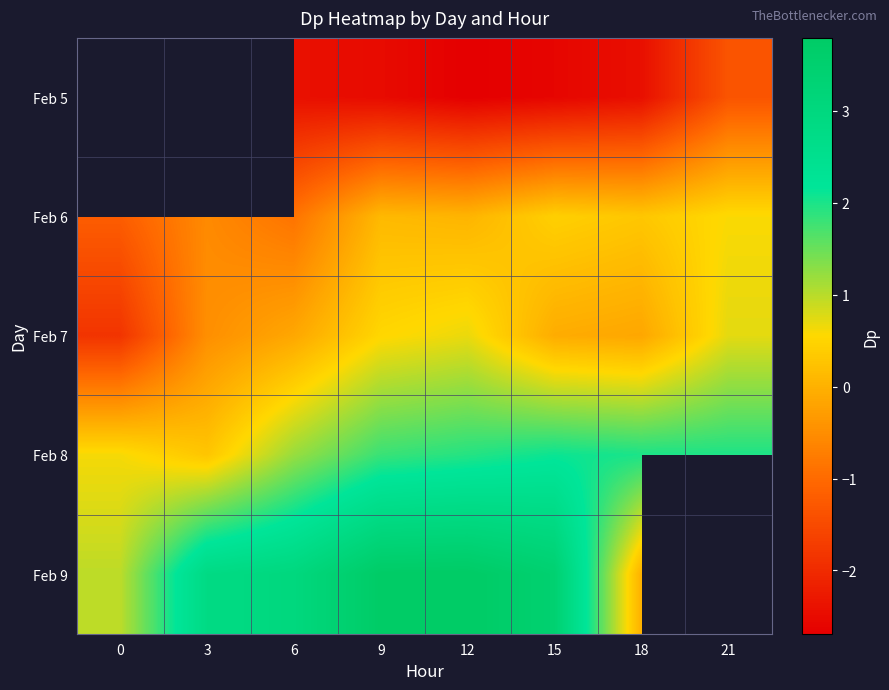

True or false: Feb 9 has a value of 4.0 at 6.

False